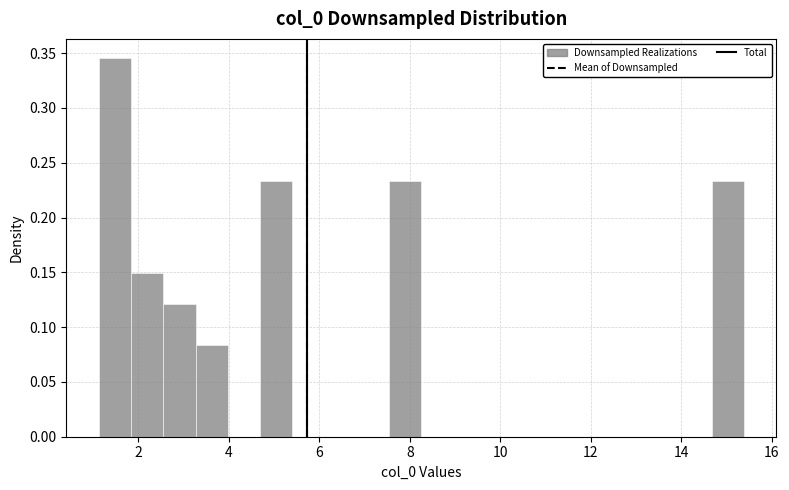

Read against the x-axis, roughly where is the centre of the tallest bar?

1.4